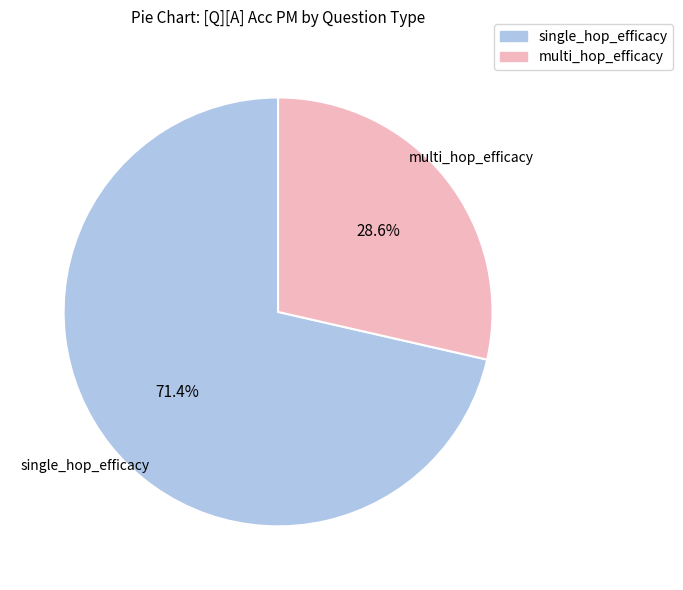

True or false: single_hop_efficacy accounts for 71% of the total.

True